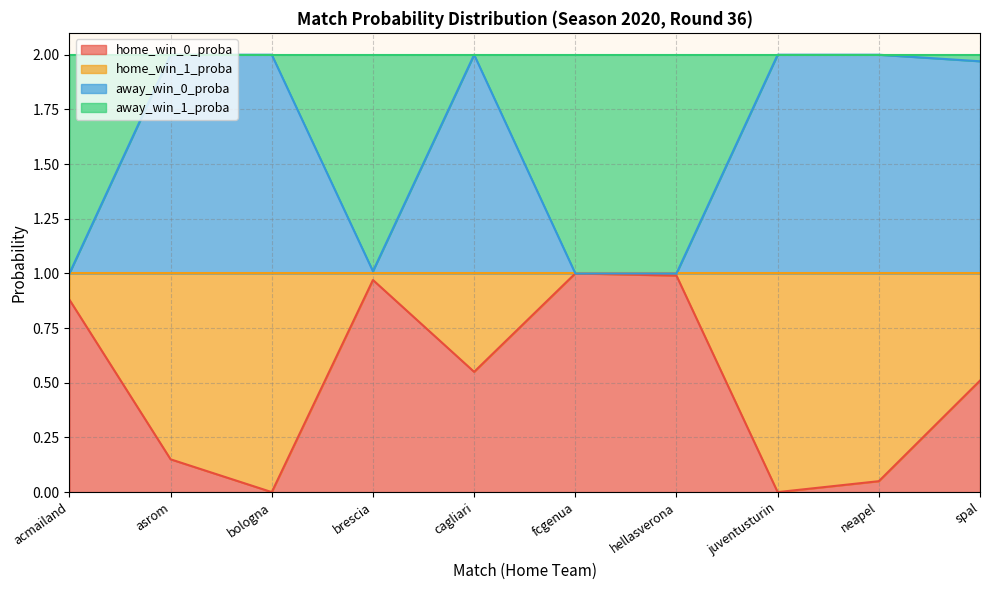

What is the spread (max minus min) of values at cagliari?

1.4